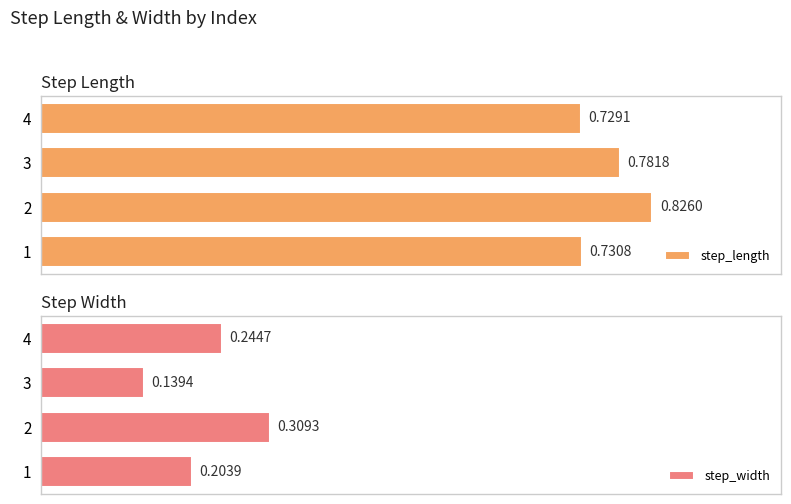

Reading left to right, extract all data points from this chart.

step_length: 0.7	0.8	0.8	0.7
step_width: 0.2	0.3	0.1	0.2